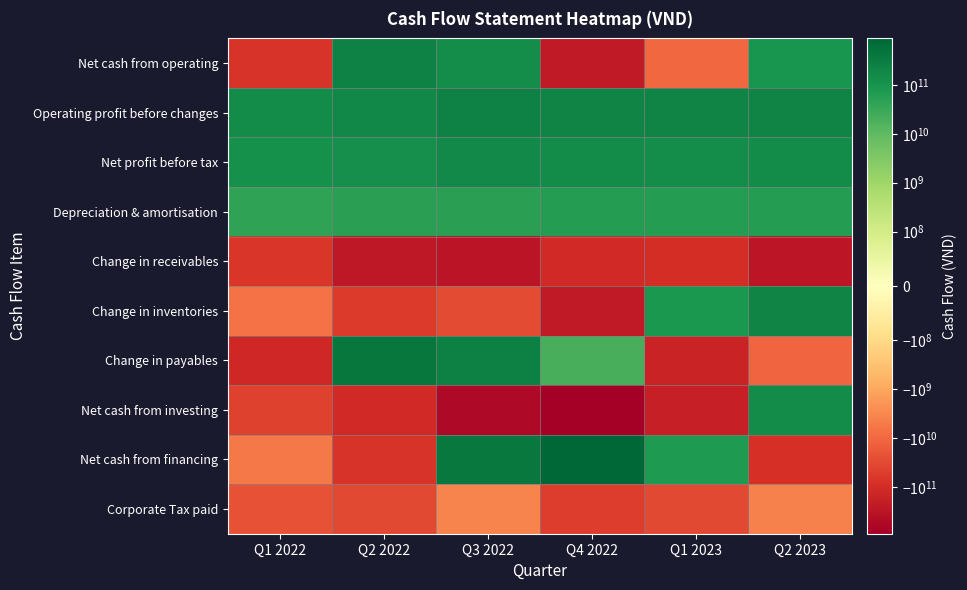

What is the greatest value displayed?

889646861615